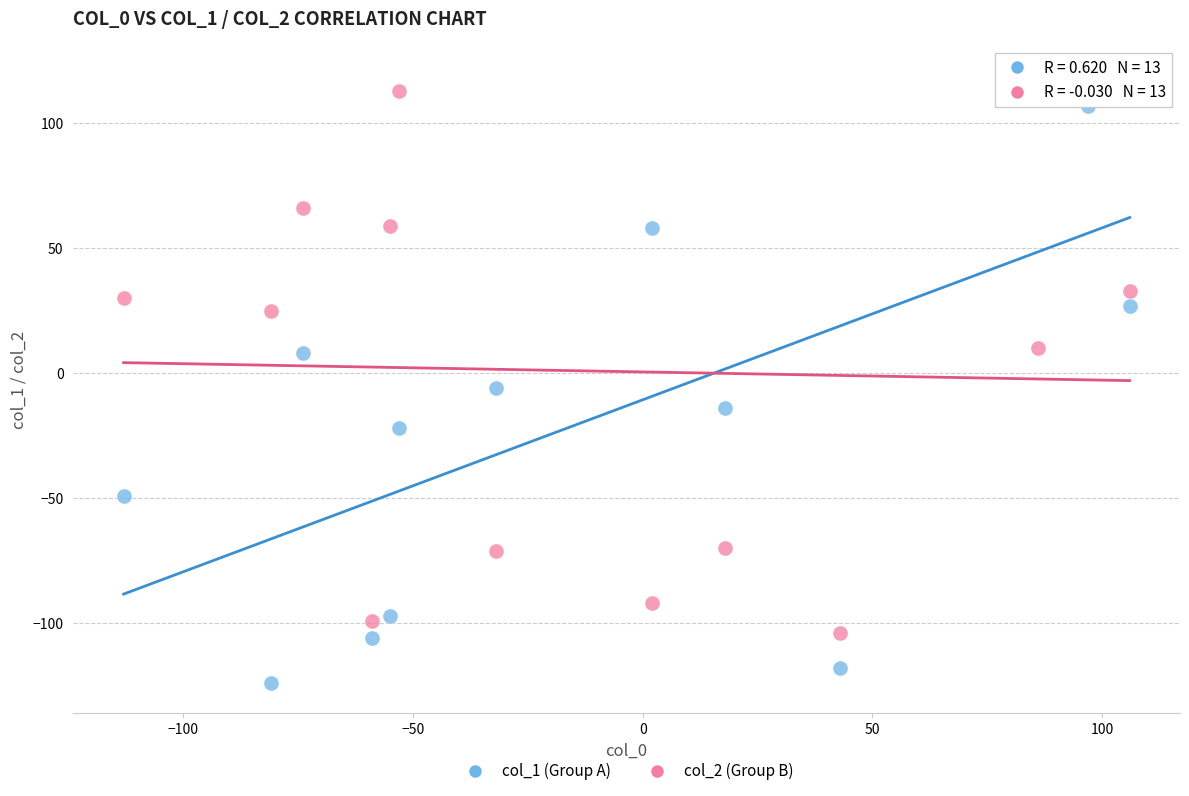

Which series has the widest spread of Y values?

col_1 (Group A)